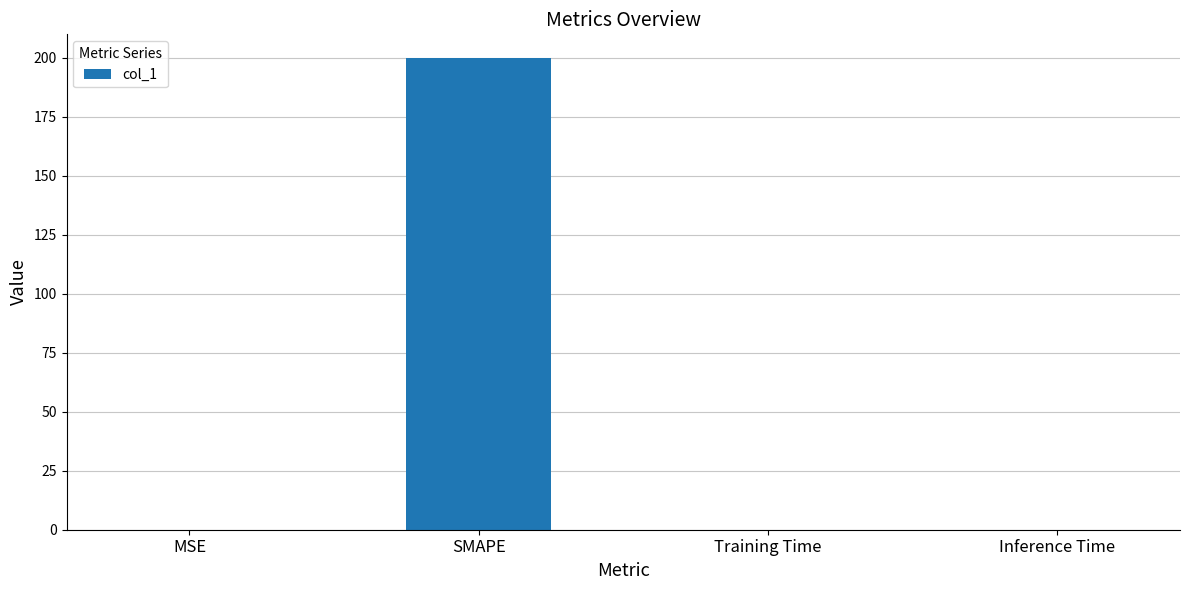

The chart shows a value of 0.0 at Training Time. True or false?

True